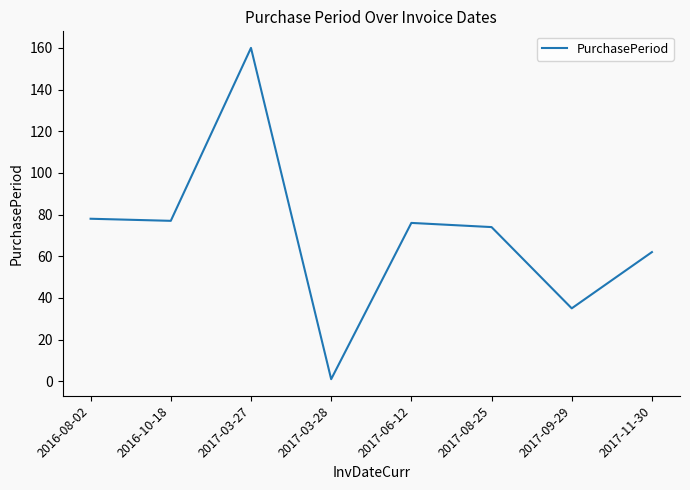

What is the sum of the values at 2017-03-28 and 2017-06-12?

77